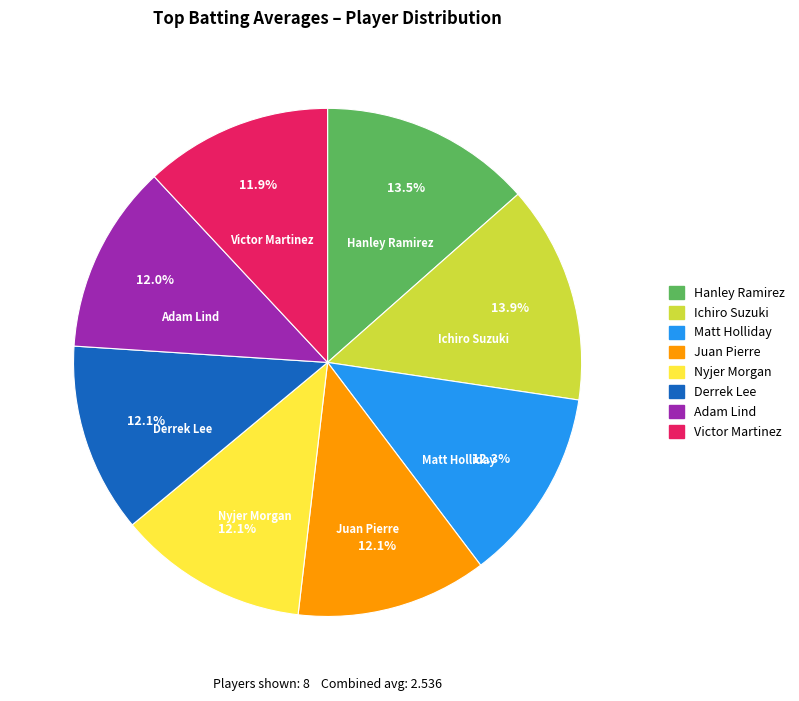

Is there a majority slice in this chart?

No